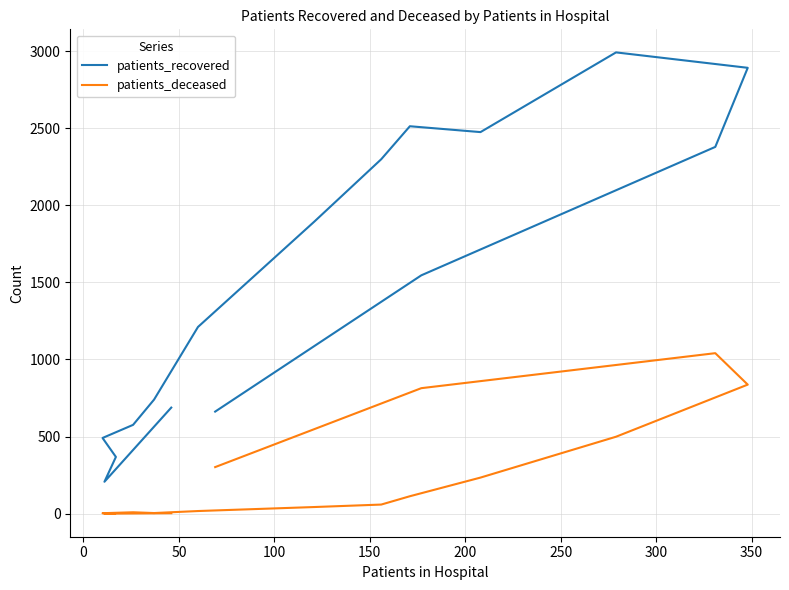

At how many categories does at least one series exceed 2457?

4